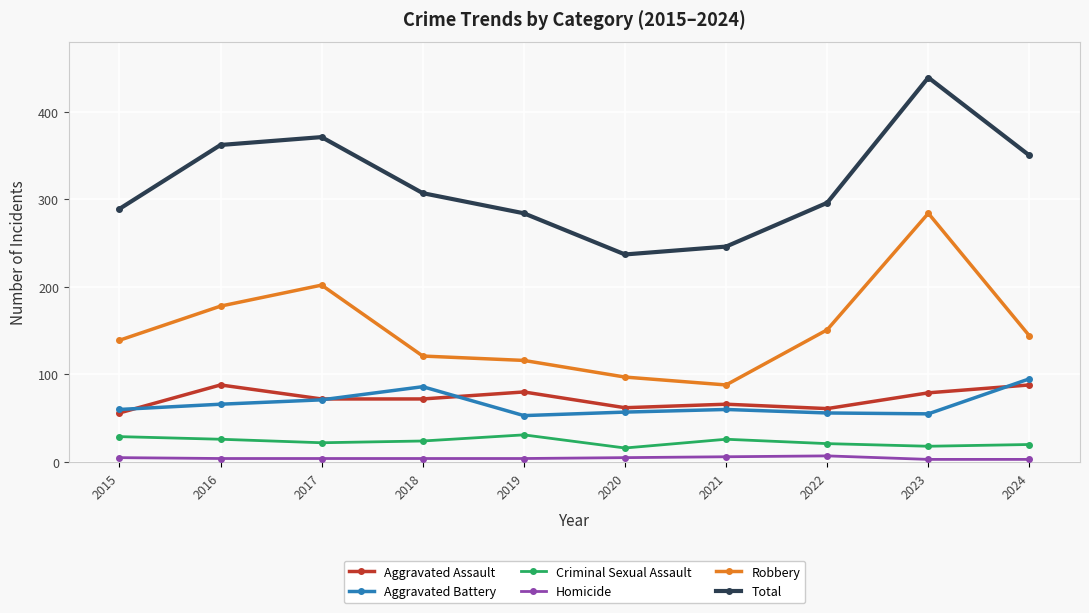

At which category is the sum across all series the highest?

2023